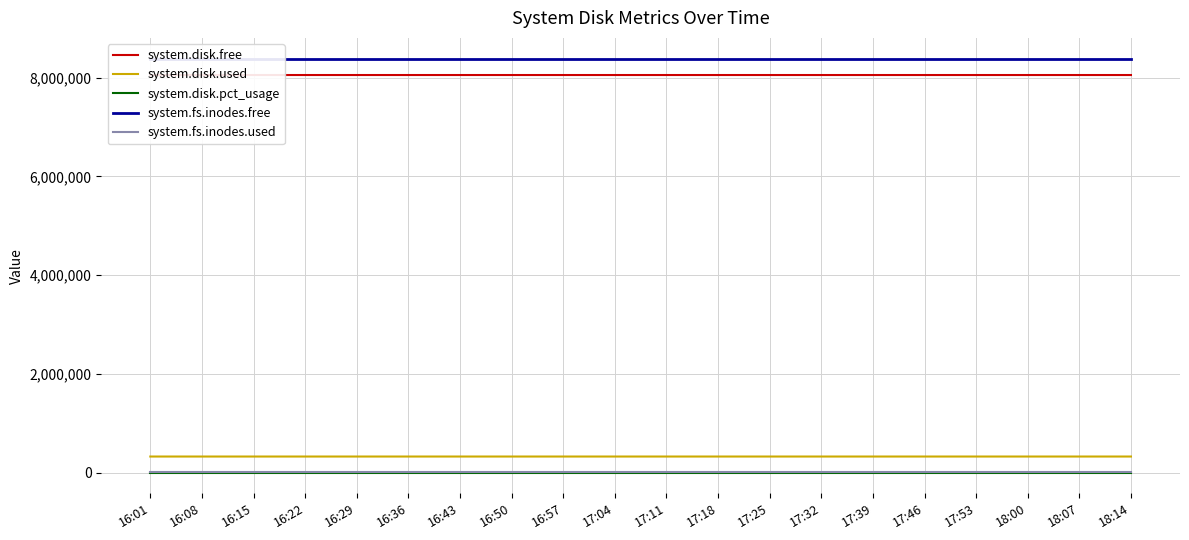

Where does the system.disk.used series first go above 326064?

17:18